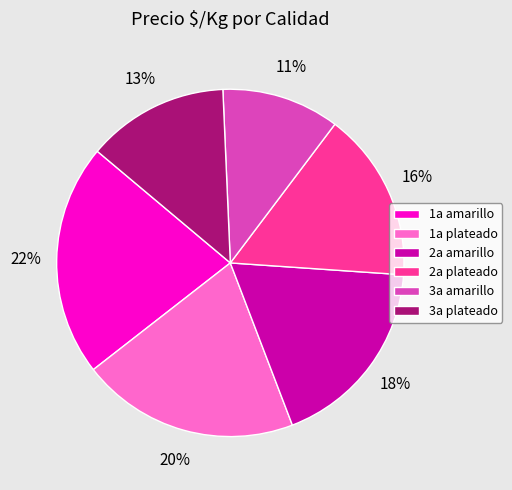

To the nearest percent, what portion does 2a amarillo represent?

18%